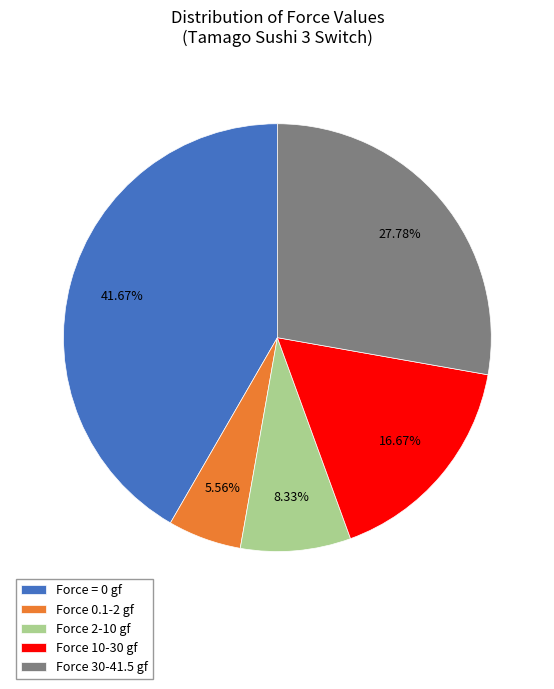

How many segments does this pie chart have?

5